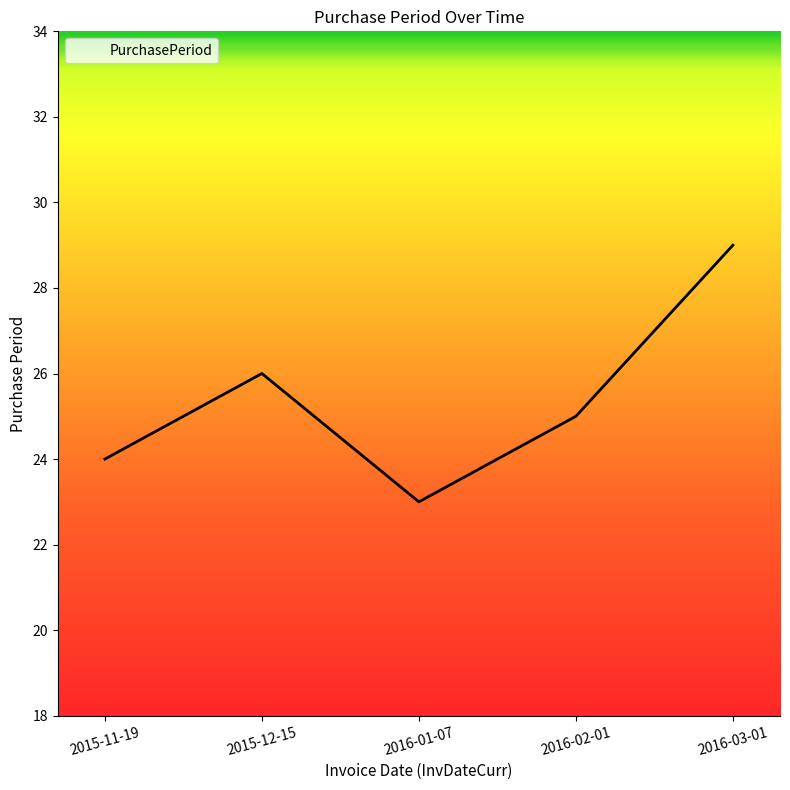

List the labels in order of value, largest first.

2016-03-01, 2015-12-15, 2016-02-01, 2015-11-19, 2016-01-07